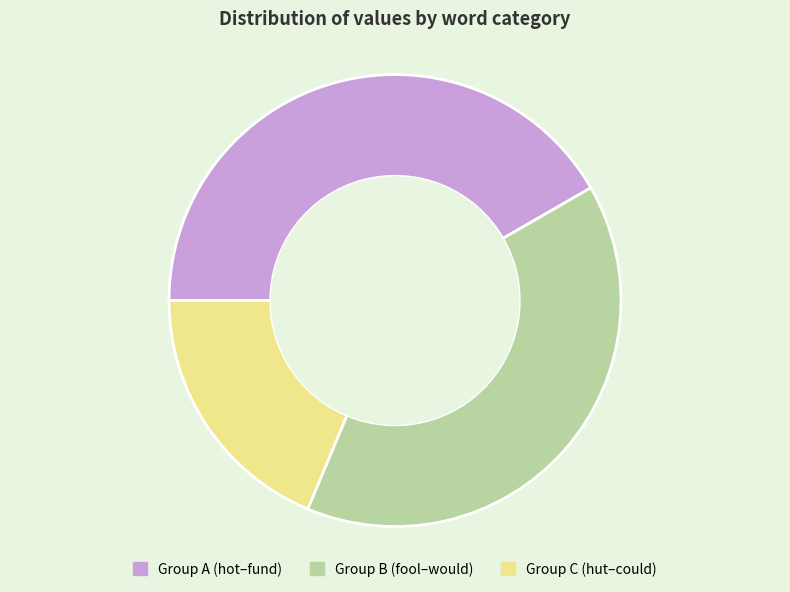

What is the smallest slice in the pie chart?

Group C (hut–could)